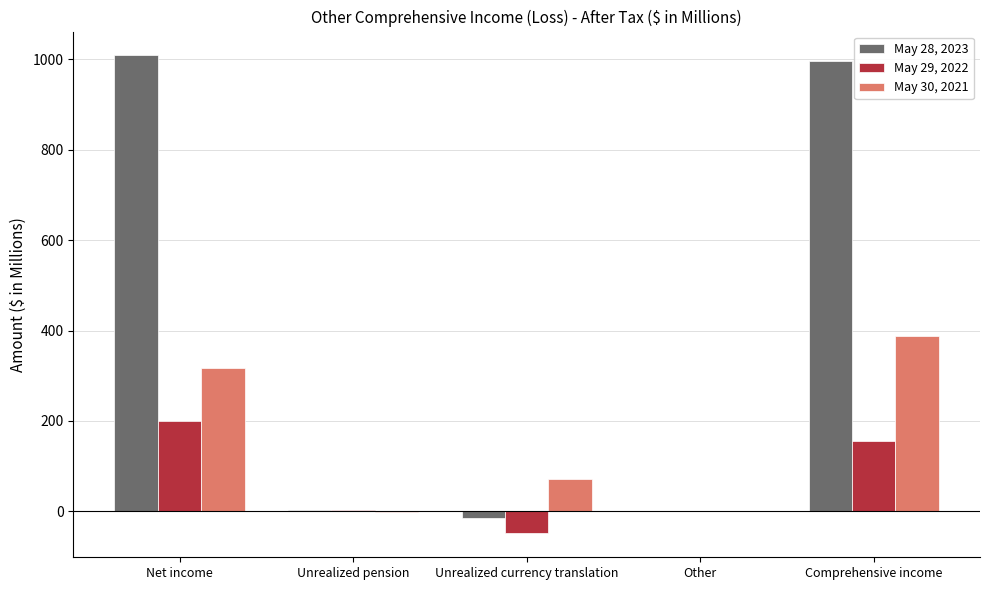

What is the sum of all May 28, 2023 values?

1995.4